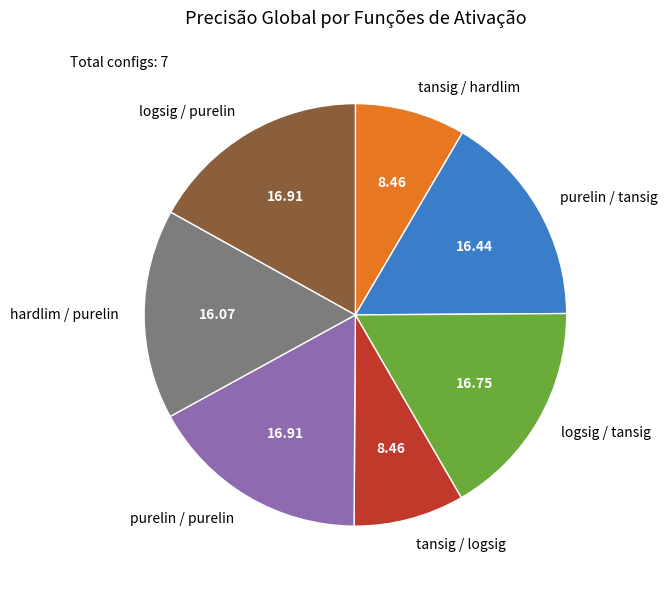

How many segments does this pie chart have?

7